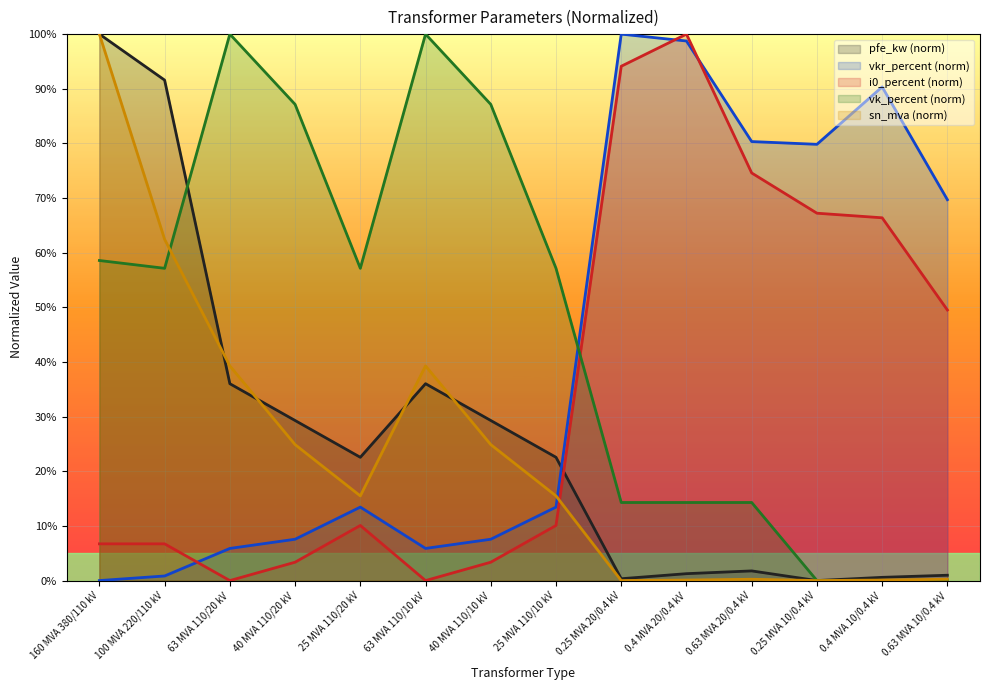

Between which two adjacent categories do pfe_kw and sn_mva first intersect?

100 MVA 220/110 kV and 63 MVA 110/20 kV